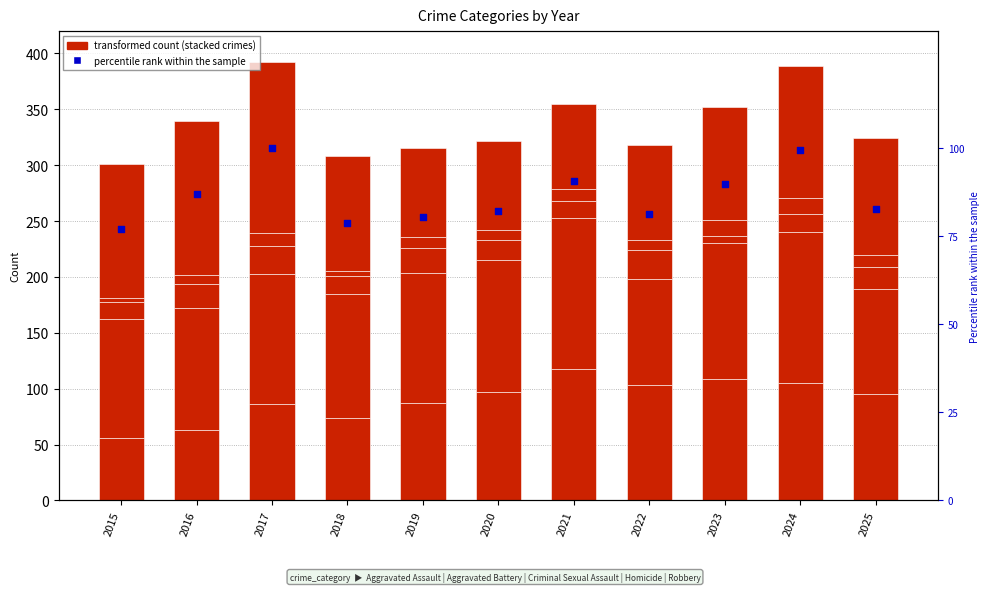

Which series contains the highest Y value?

Robbery